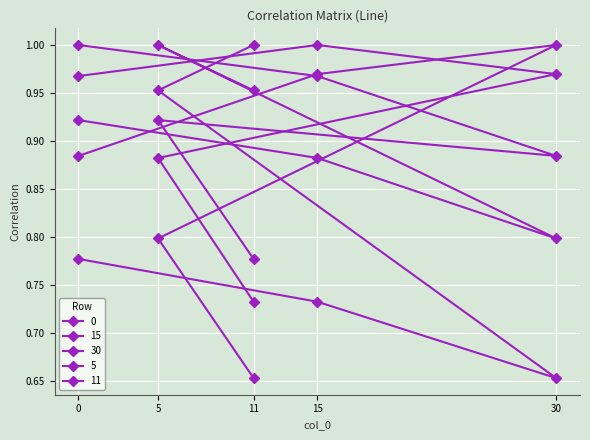

Which series changed the most between 0 and 11?

15